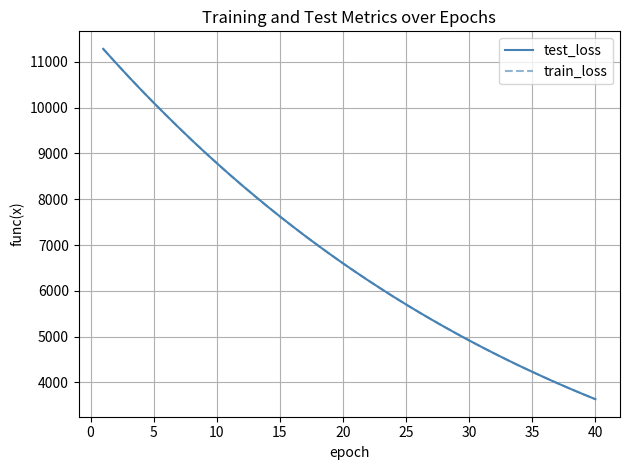

Which series has the largest range (max minus min)?

train_loss